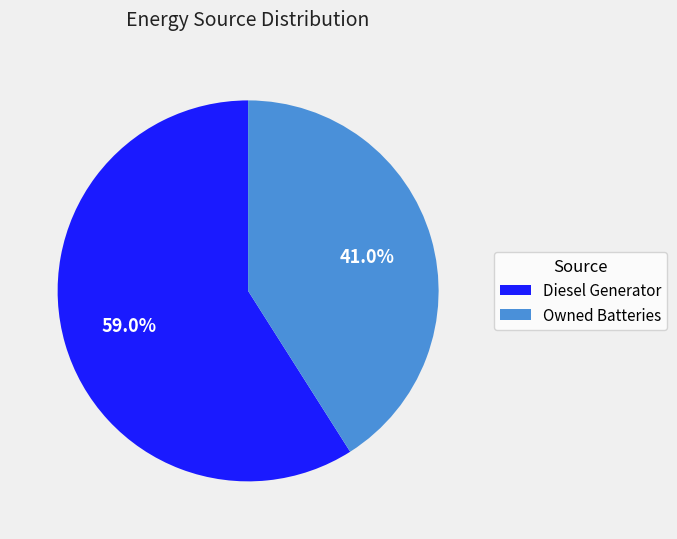

Count the number of slices in the pie.

2